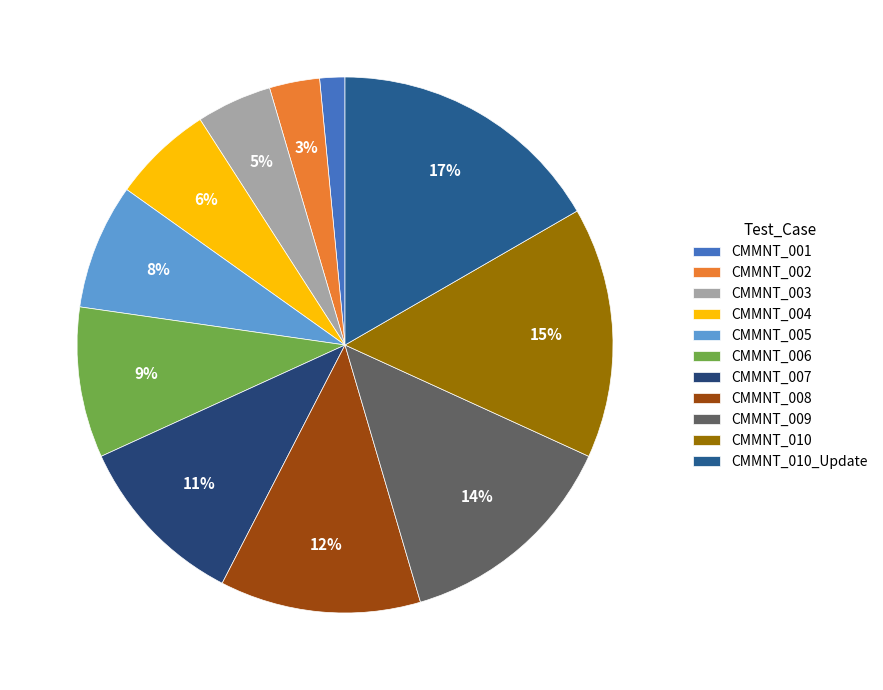

To the nearest percent, what is the difference between the CMMNT_007 and CMMNT_010_Update slice percentages?

6%